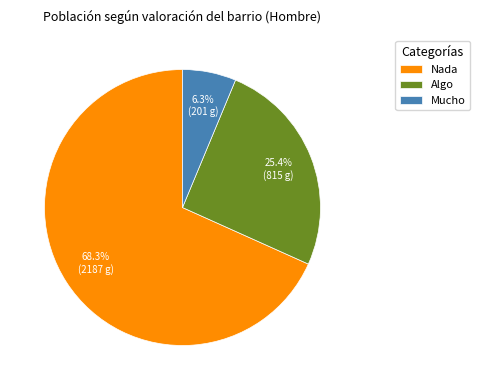

What percentage is NOT represented by Mucho?

93.7%